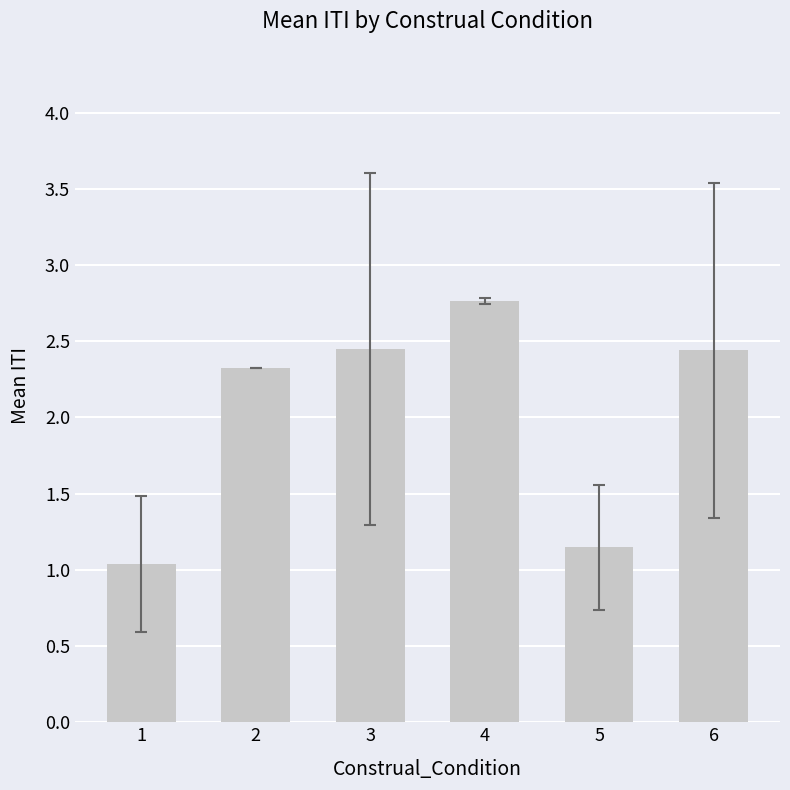

Where is the data nearest to the value 1?

1